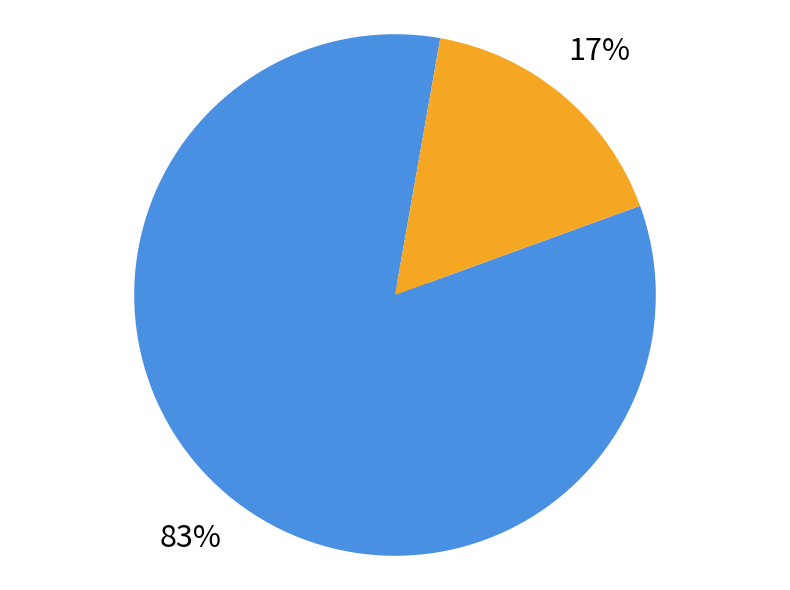

Does 5 Musketeers represent more than half of the total?

No